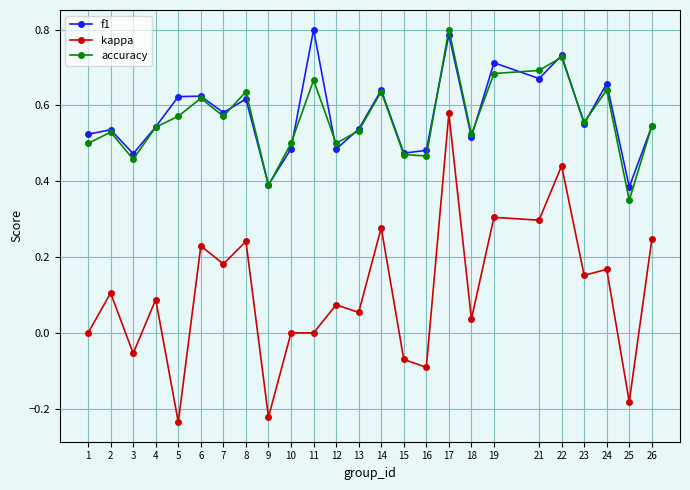

True or false: kappa and accuracy cross at least once.

False